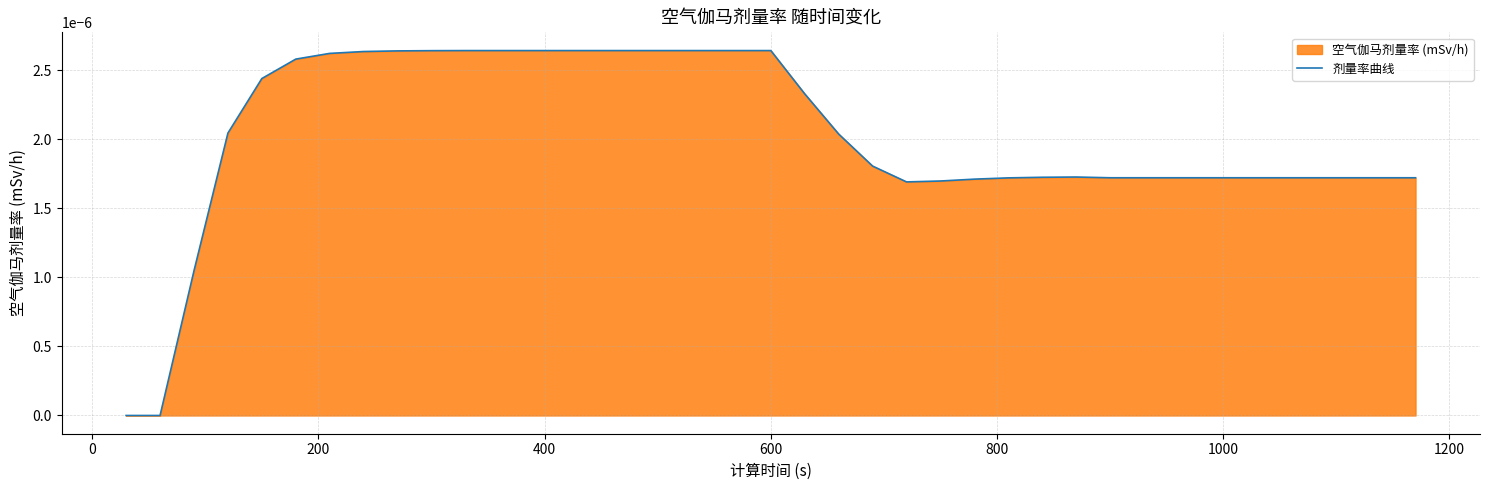

The chart shows a value of 0.0 at 600. True or false?

False